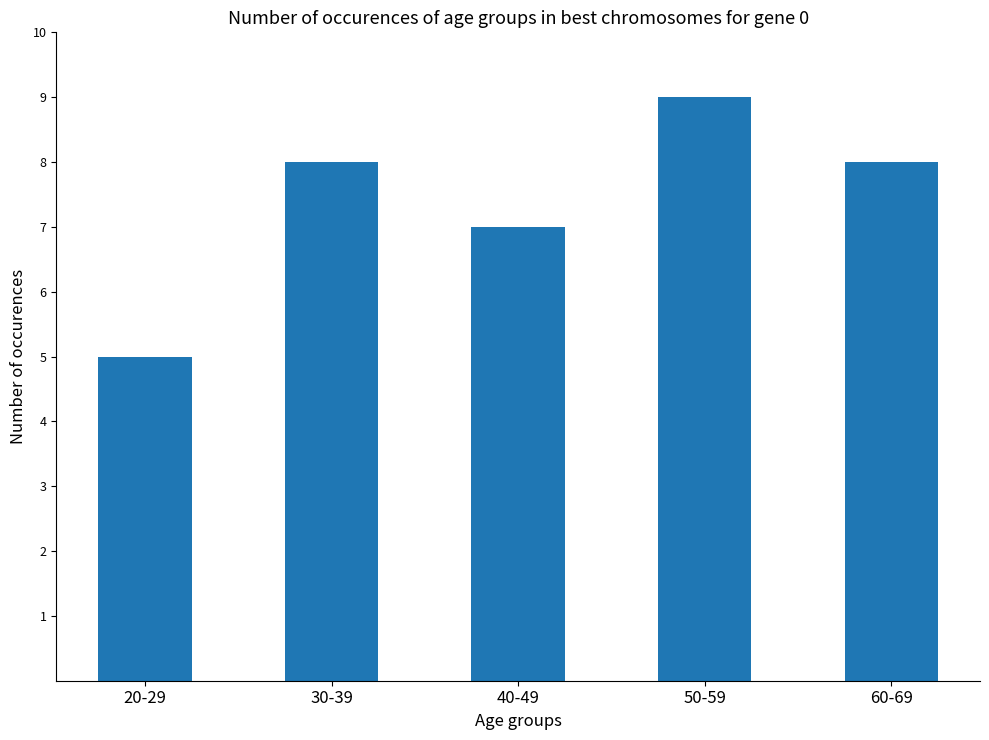

What is the difference between the maximum and minimum values?

4